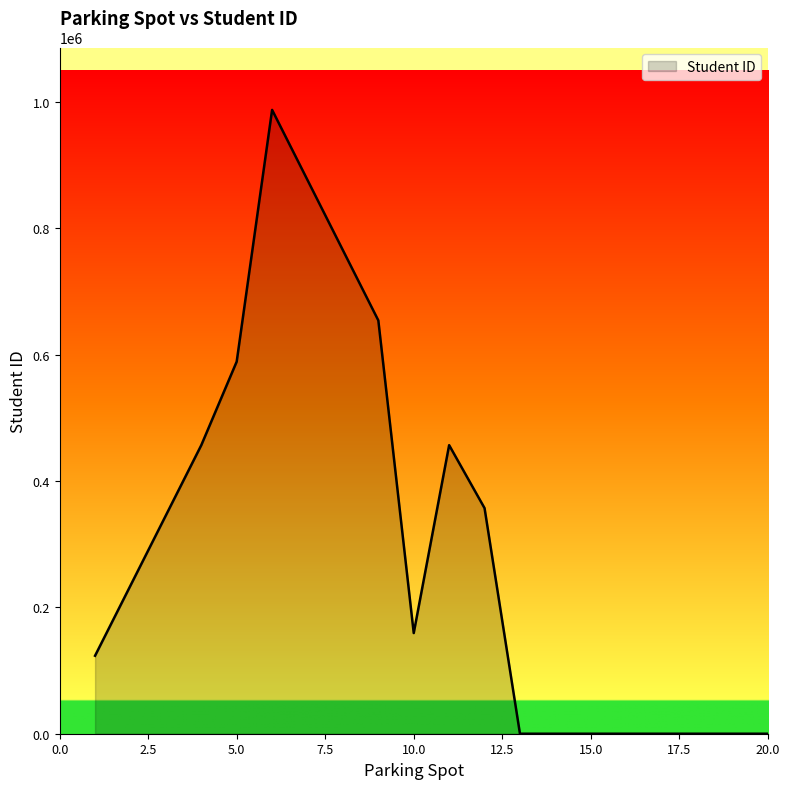

What is the difference between the maximum and minimum values?

987654